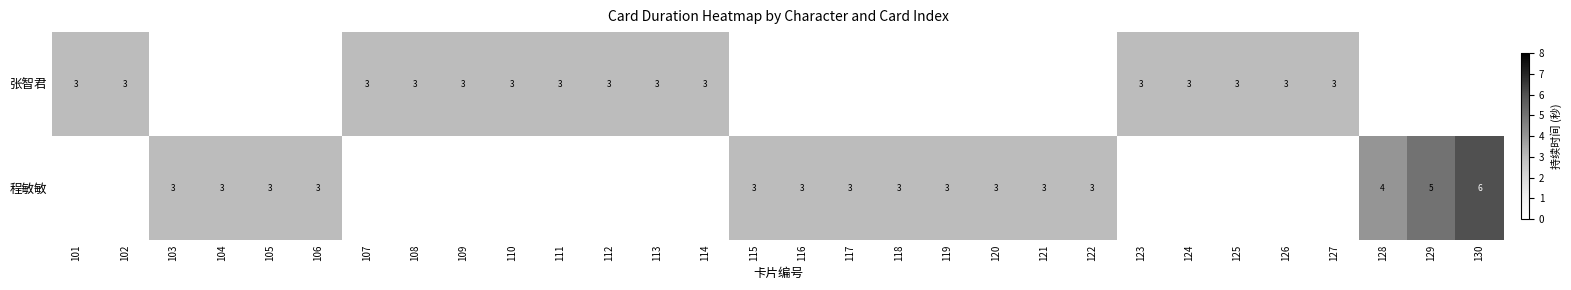

True or false: 张智君 has a value of 1 at 101.

False